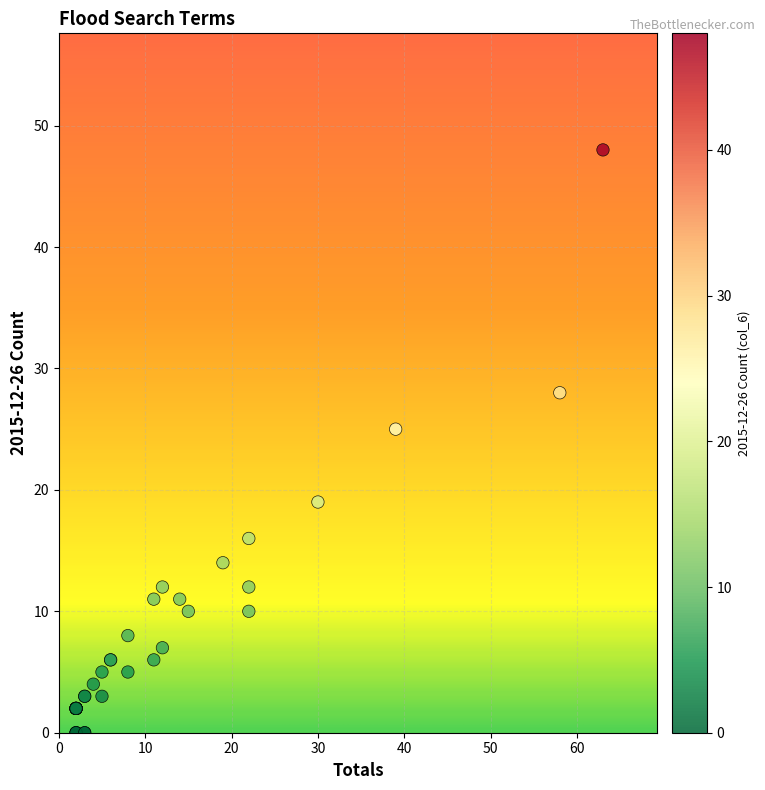

What Y value in the scatter plot is closest to 24?

25